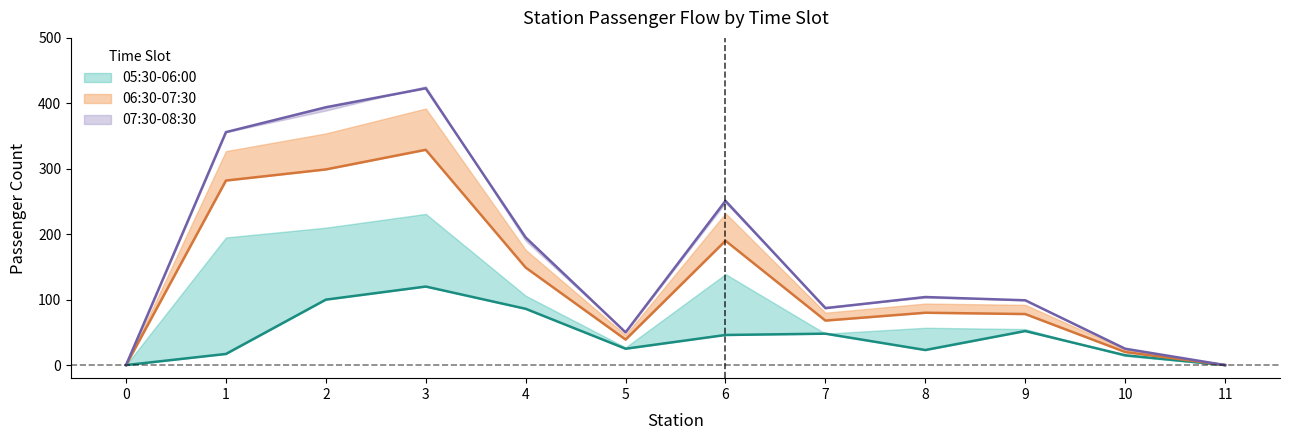

Where does the 06:30-07:00 series first go above 80?

1